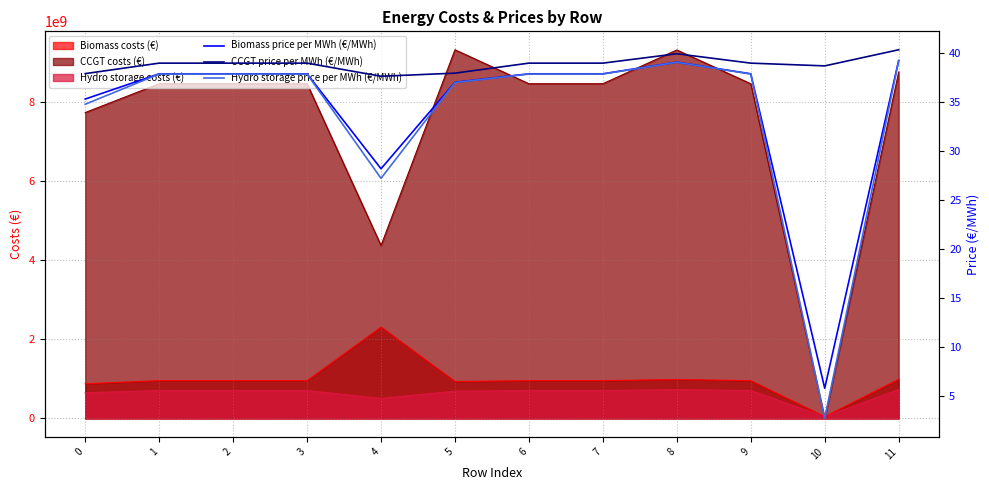

Is the value of Biomass costs (€) at 8 greater than the value of CCGT costs (€) at 0?

No